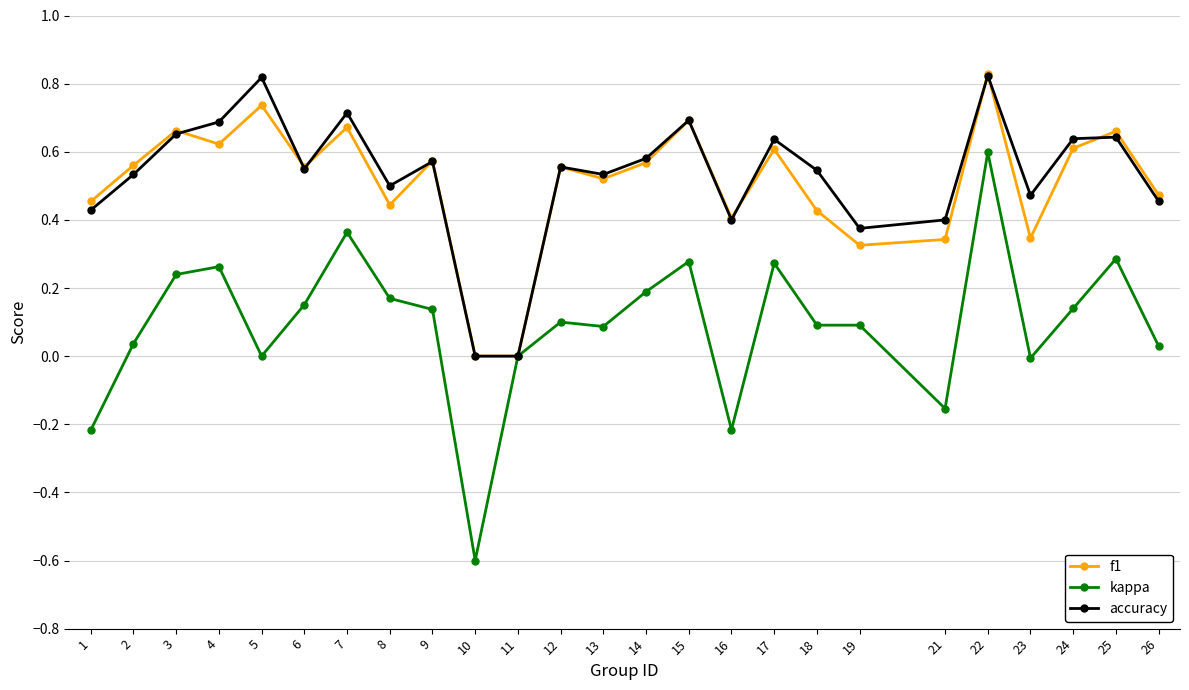

At which category does accuracy reach its first local peak?

5